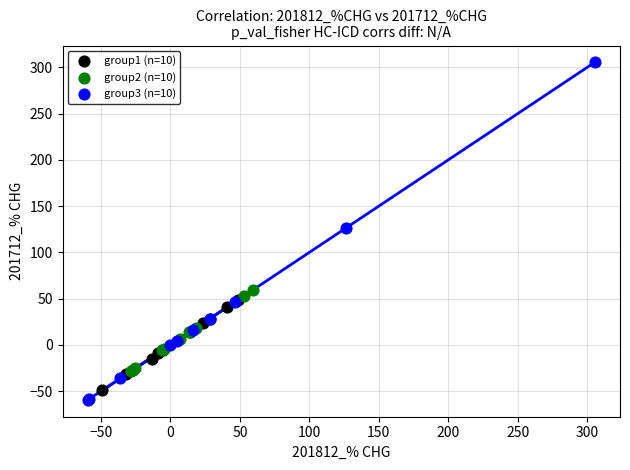

Which series contains the highest Y value?

group3 (n=10)